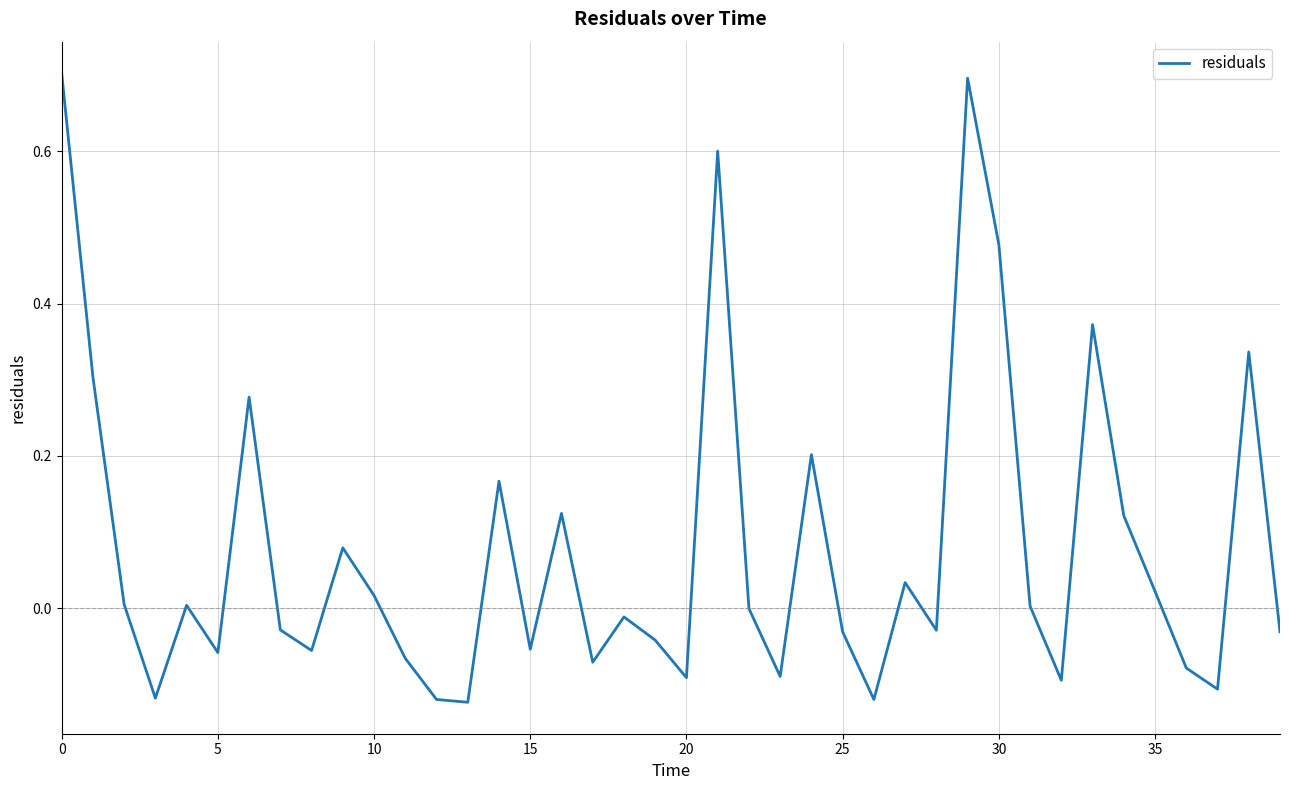

How many categories are shown in the chart?

40